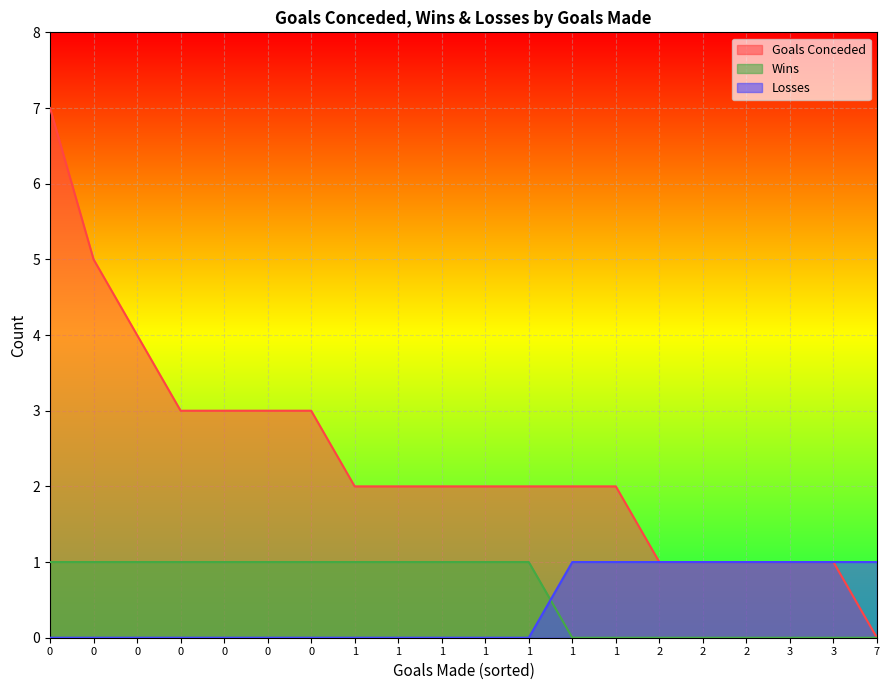

Which series has the largest range (max minus min)?

Goals Conceded